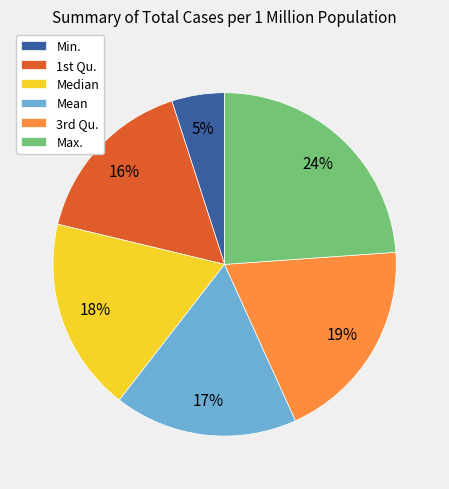

Which has a higher value, Median or Mean?

Median